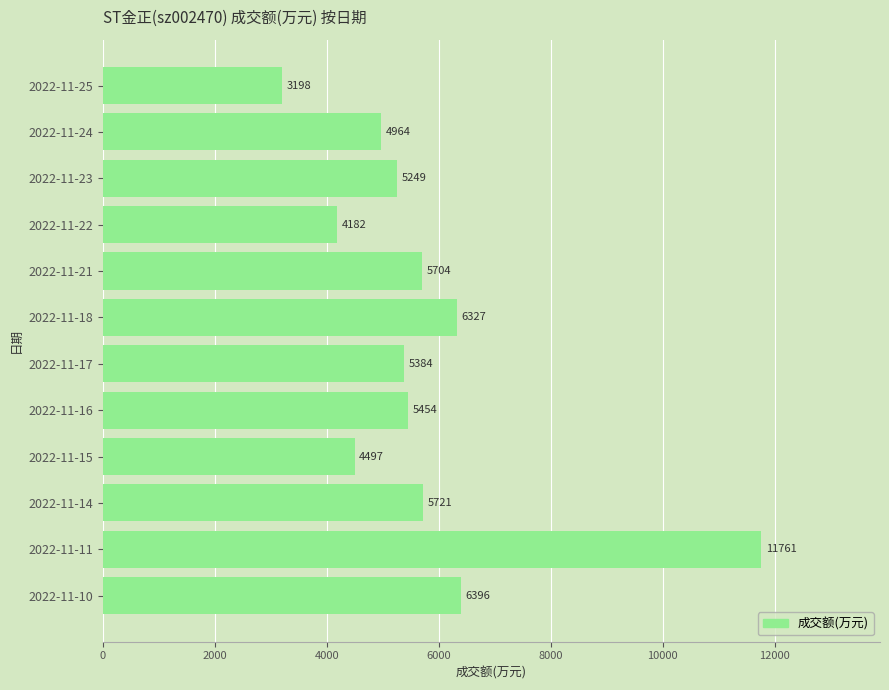

List the labels in order of value, largest first.

2022-11-11, 2022-11-10, 2022-11-18, 2022-11-14, 2022-11-21, 2022-11-16, 2022-11-17, 2022-11-23, 2022-11-24, 2022-11-15, 2022-11-22, 2022-11-25